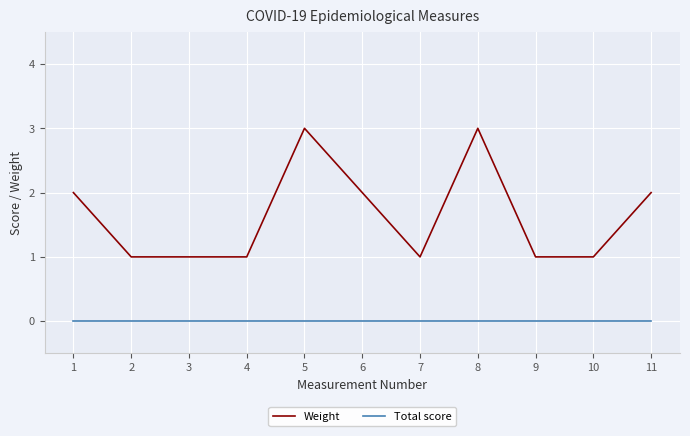

What is the spread (max minus min) of values at 5?

3